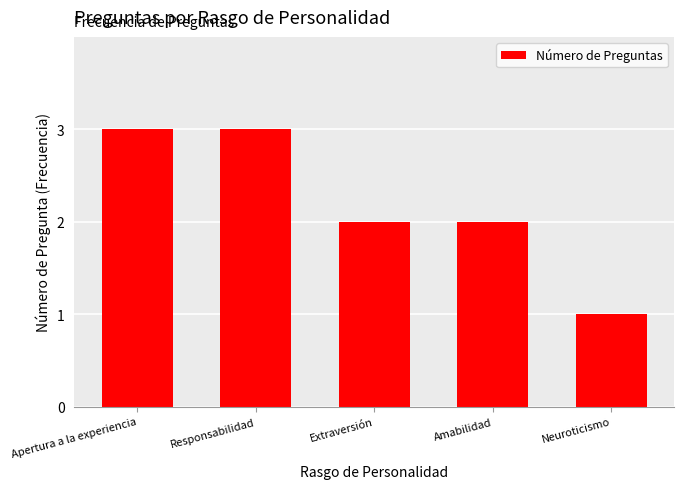

Which category has the lowest value across all series?

Neuroticismo